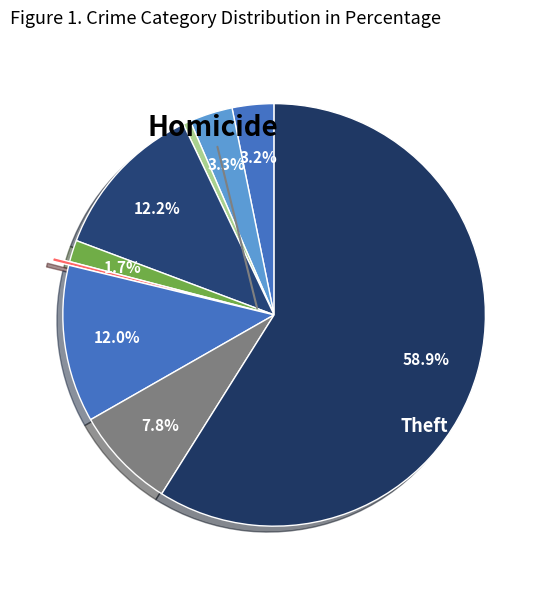

How many segments does this pie chart have?

9